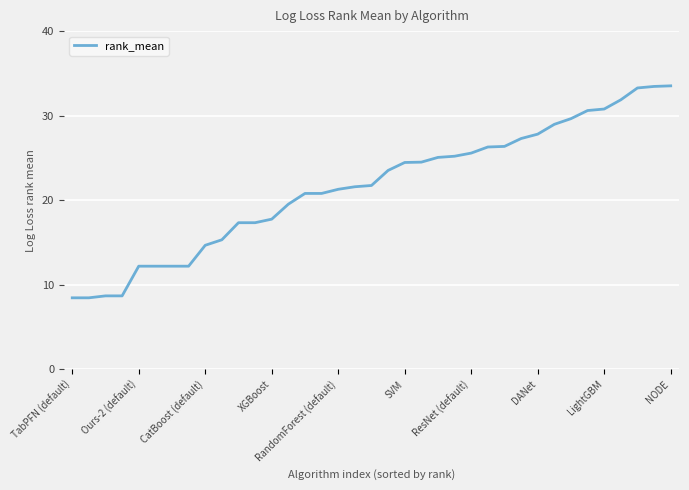

What is the difference between the second highest and minimum values?

25.0